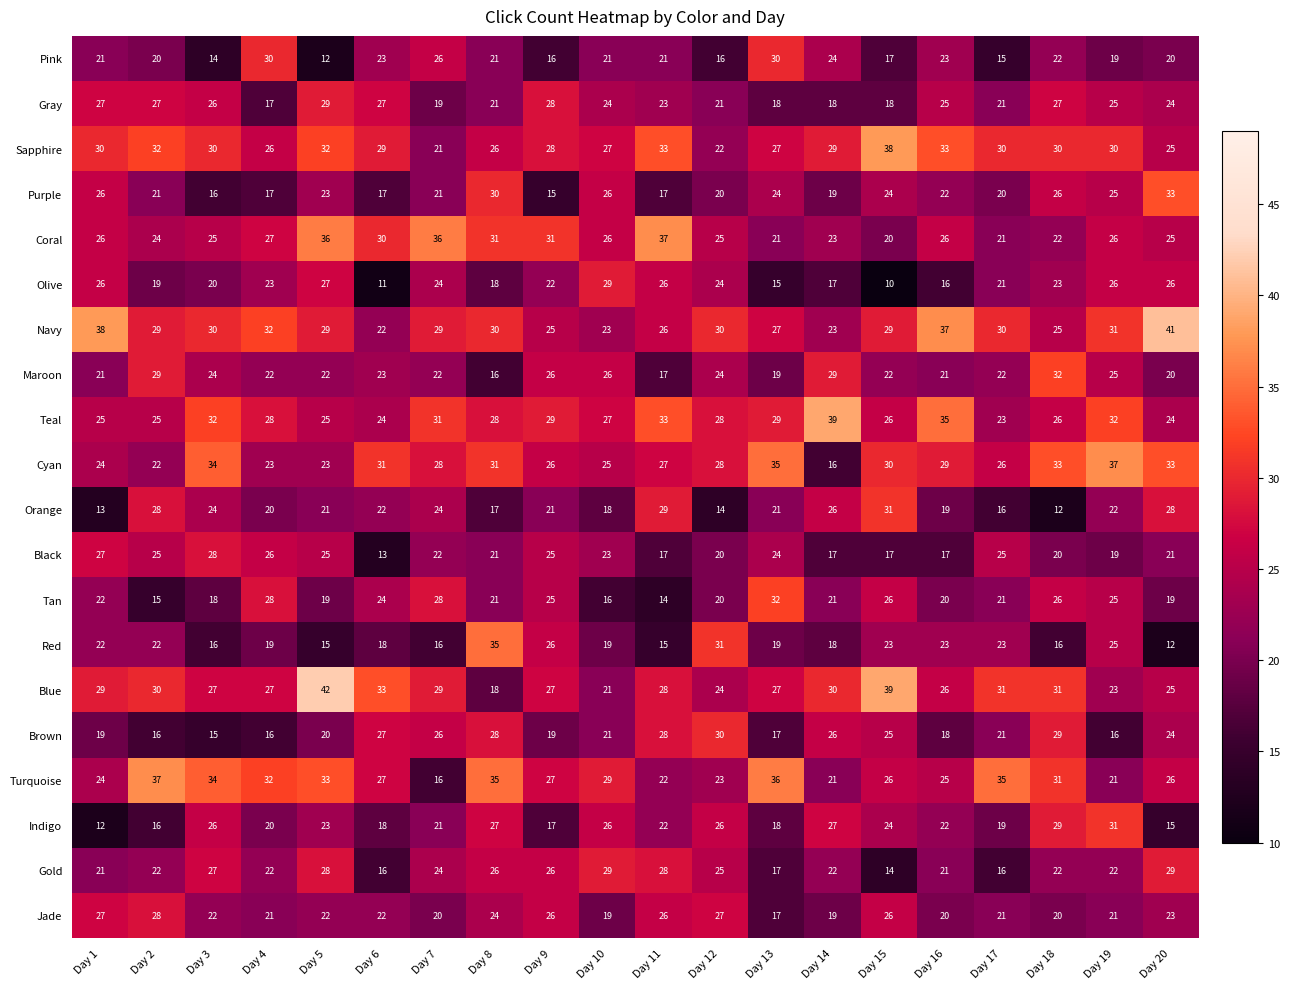

What value does the Black series have at Day 14, to the nearest 5?

15